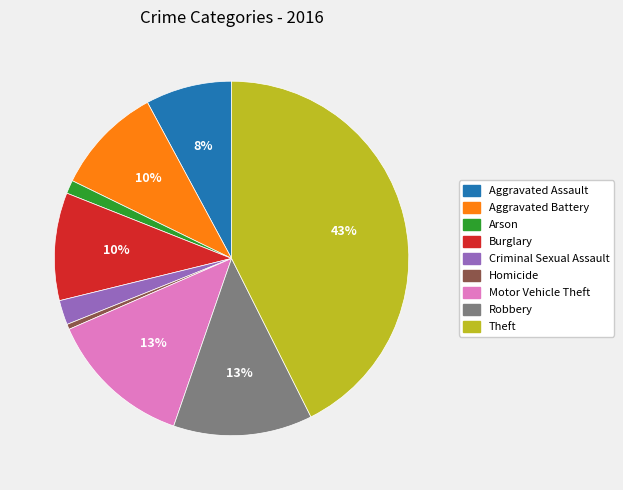

To the nearest percent, what portion does Aggravated Assault represent?

8%